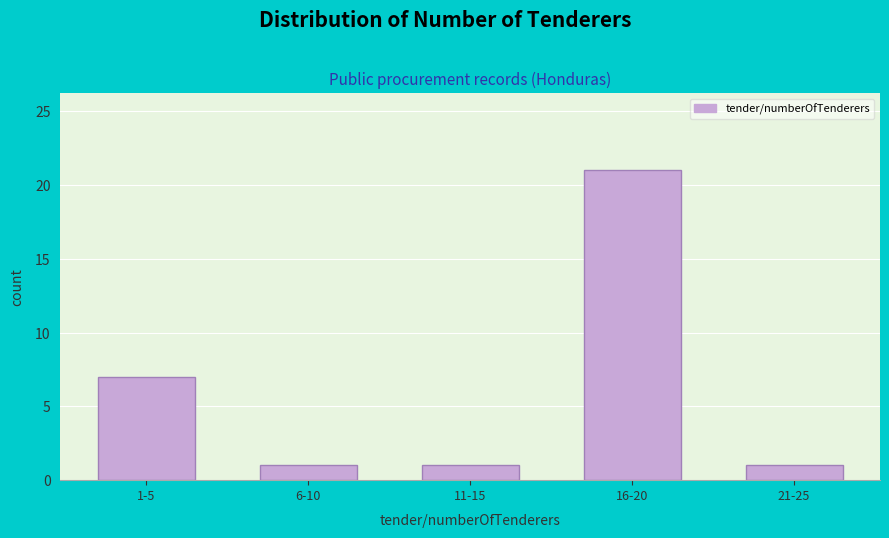

Reading right to left, what are all the values shown in this chart?

21-25=1	16-20=21	11-15=1	6-10=1	1-5=7